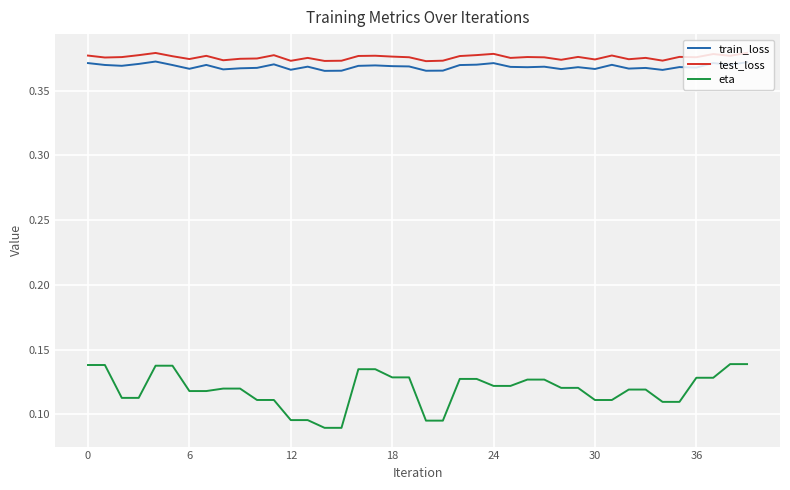

Which series has the largest range (max minus min)?

eta